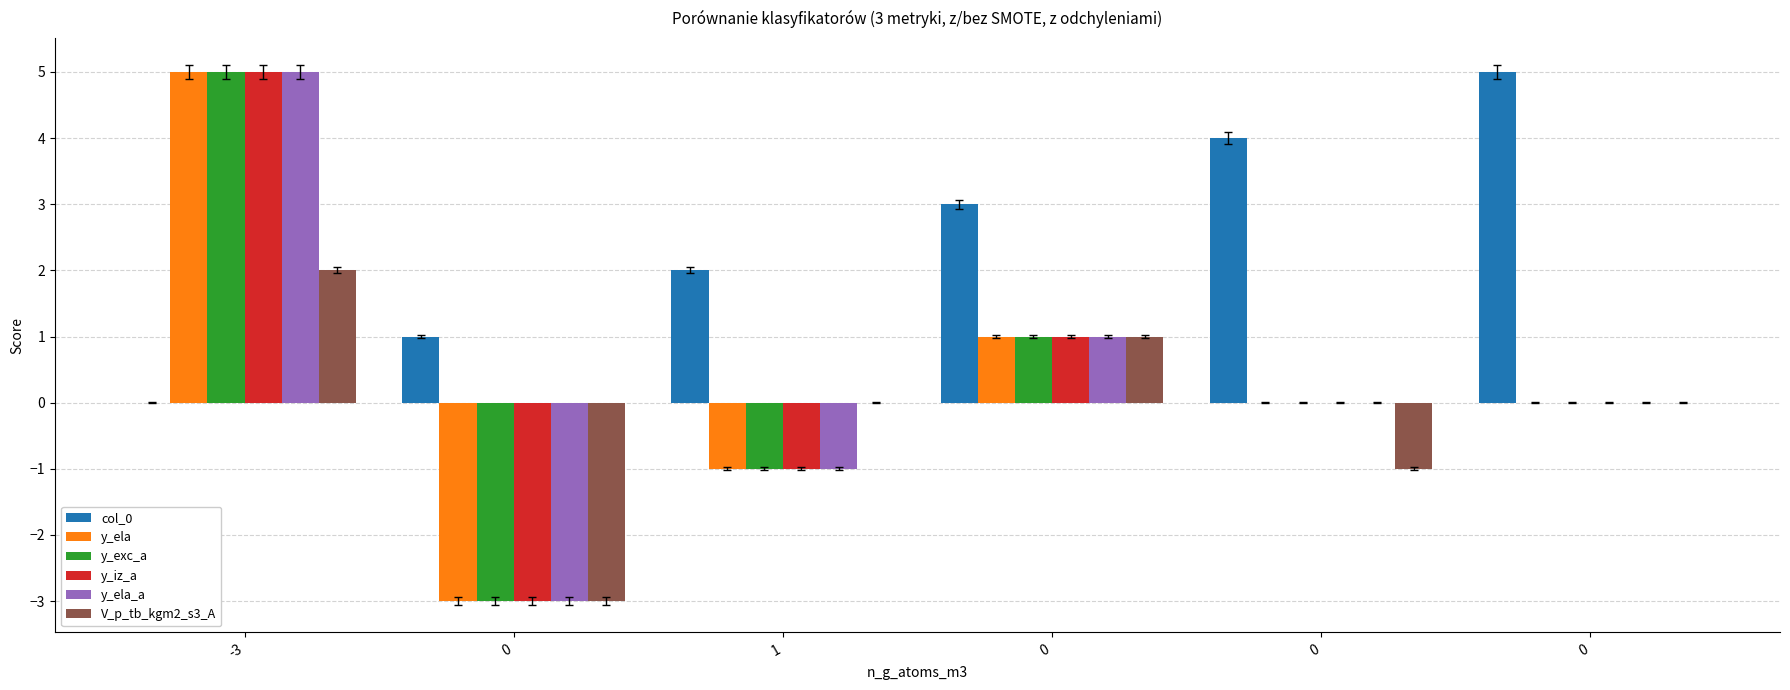

What is the total value across all series at 0?

-14